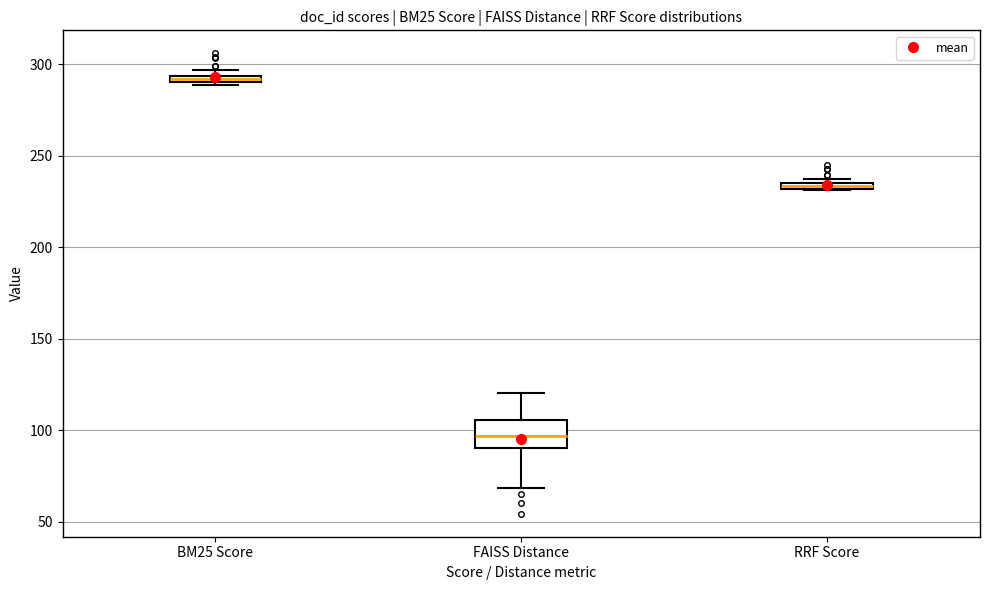

Comparing the boxes themselves (not the whiskers), which one is the tallest?

FAISS Distance